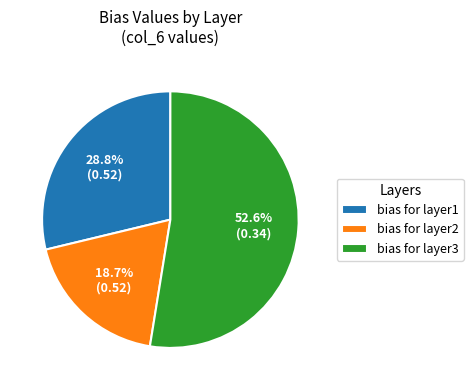

Which has a higher value, bias for layer1 or bias for layer3?

bias for layer3